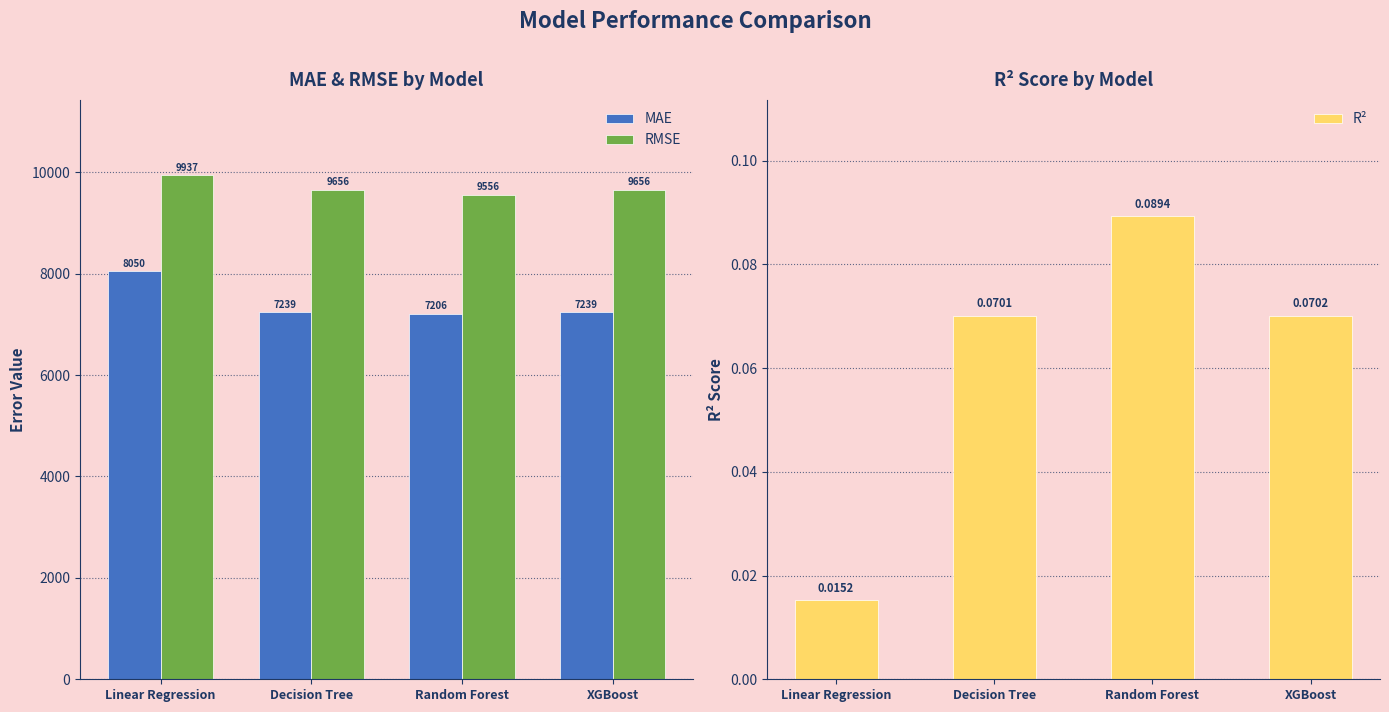

Is it true that RMSE equals 9937.3 at Linear Regression?

True